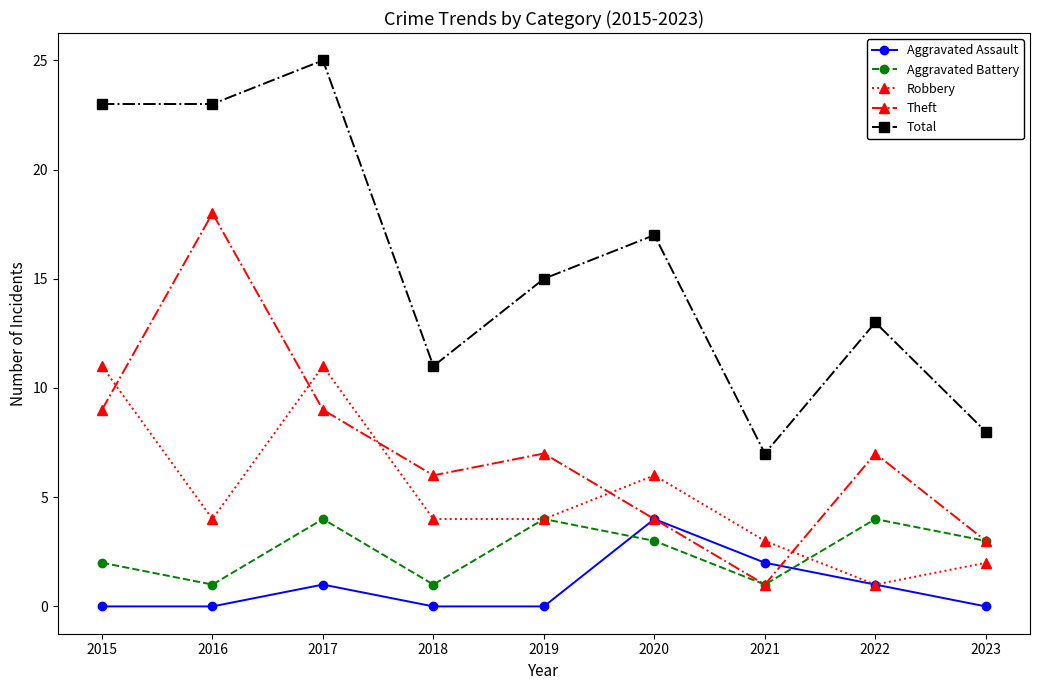

Is the value of Robbery at 2023 greater than the value of Total at 2018?

No